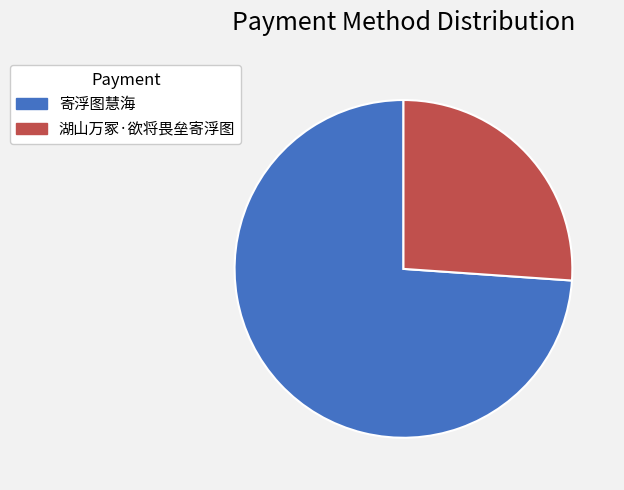

Between 湖山万冢·欲将畏垒寄浮图 and 寄浮图慧海, which is larger?

寄浮图慧海